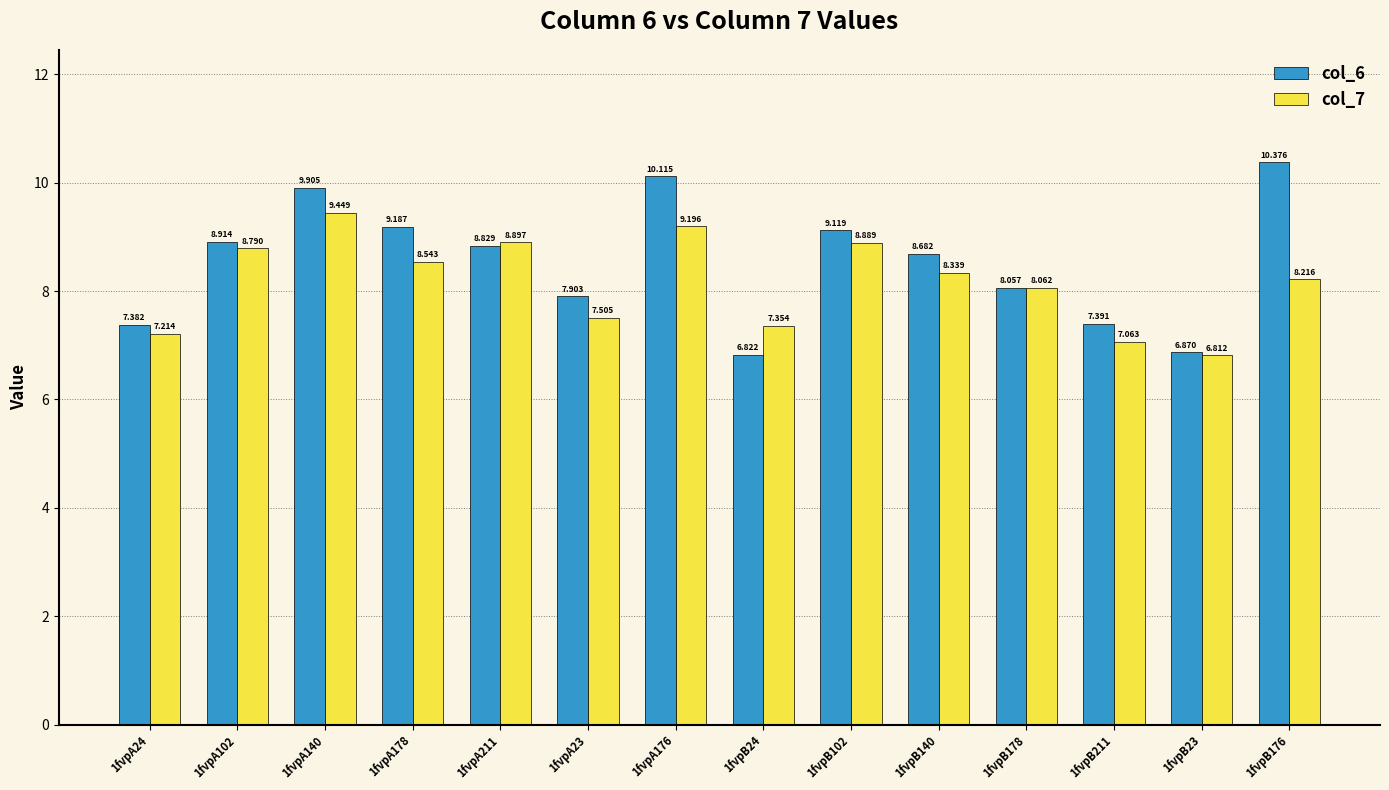

Rank the categories by col_7 value from highest to lowest.

1fvpA140, 1fvpA176, 1fvpA211, 1fvpB102, 1fvpA102, 1fvpA178, 1fvpB140, 1fvpB176, 1fvpB178, 1fvpA23, 1fvpB24, 1fvpA24, 1fvpB211, 1fvpB23